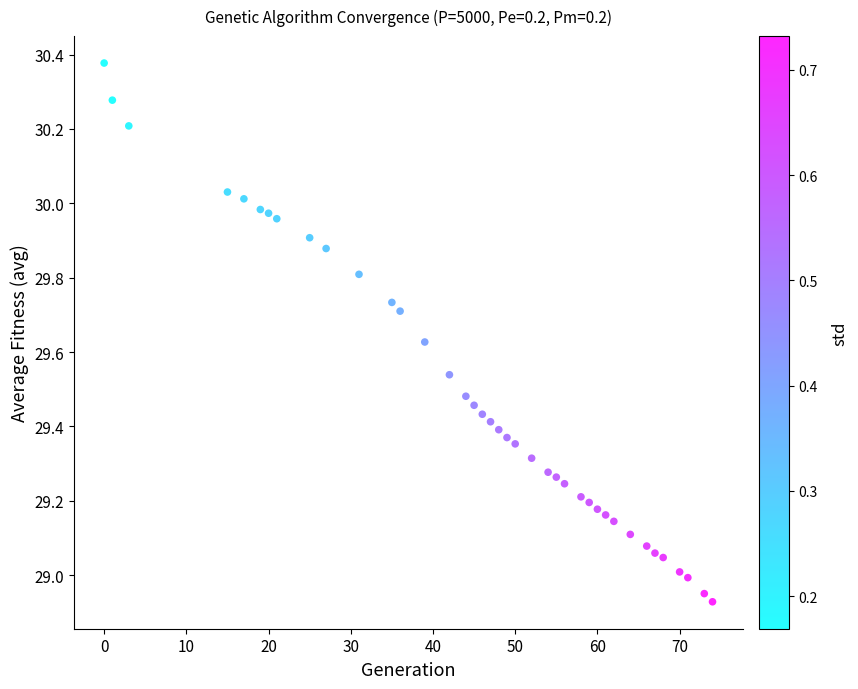

What is the range of Y values (max minus min)?

1.4